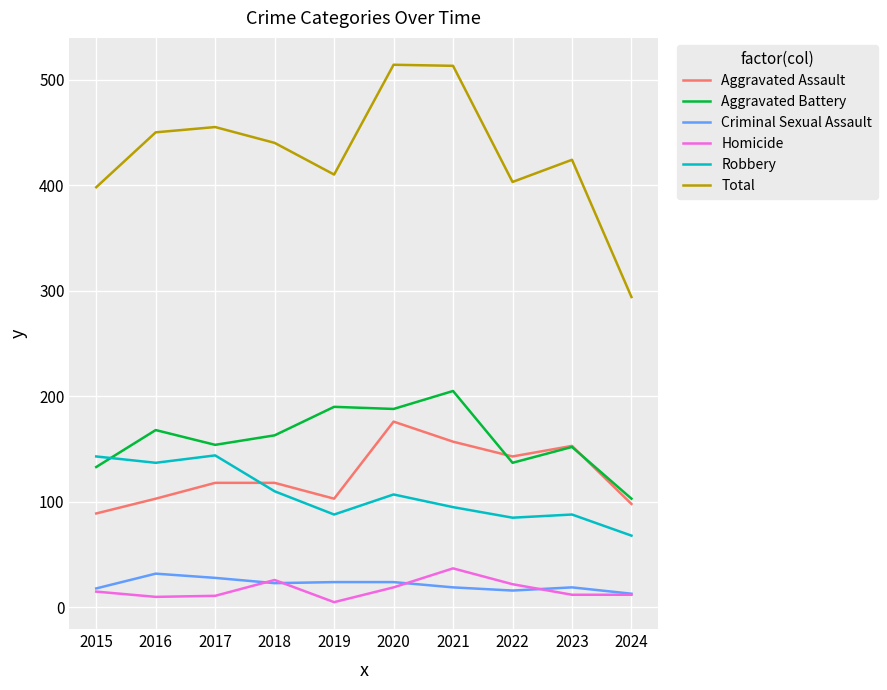

True or false: Aggravated Assault has more than 1 interior local peaks.

True